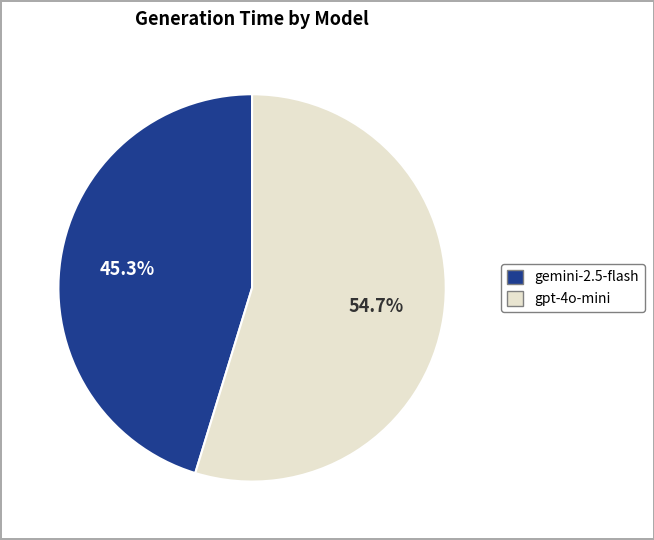

Count the number of slices in the pie.

2